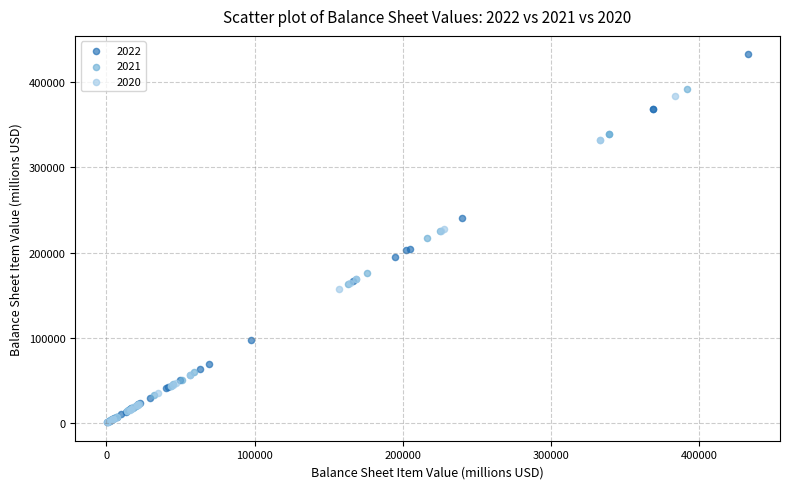

Which series has the widest spread of Y values?

2022